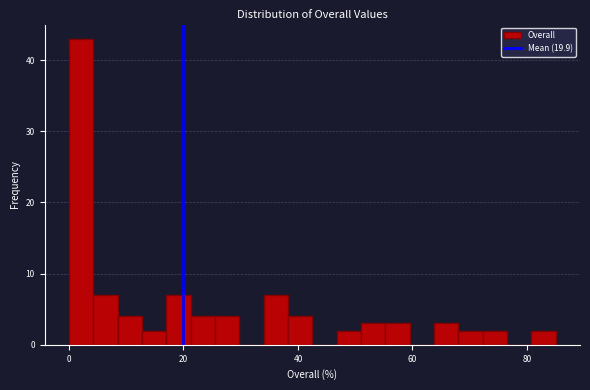

Around what value on the x-axis is the tallest bar? Give the approximate position of its centre, as read against the axis.

2